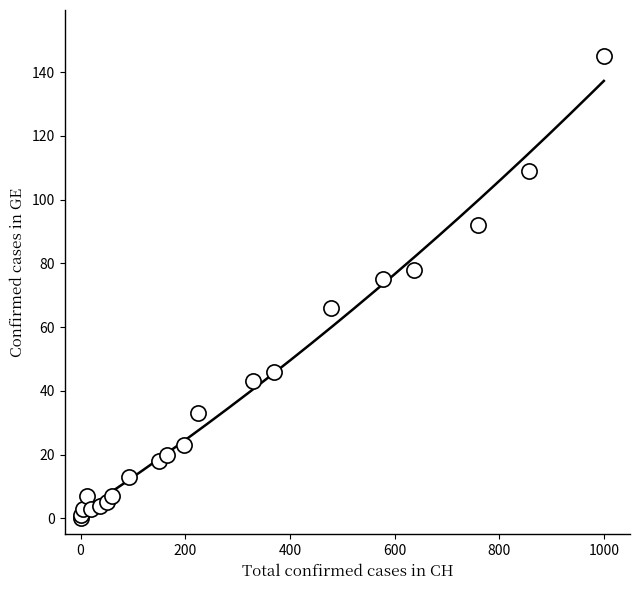

What Y value in the scatter plot is closest to 72?

75